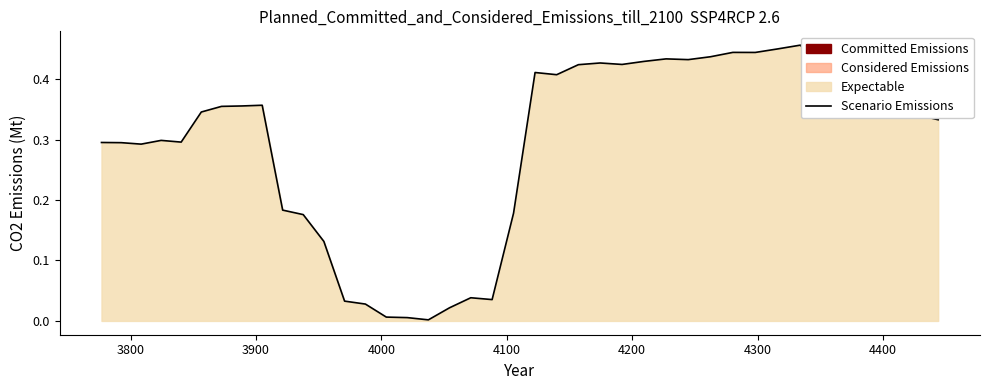

Does the chart display data point markers on the line(s)?

No